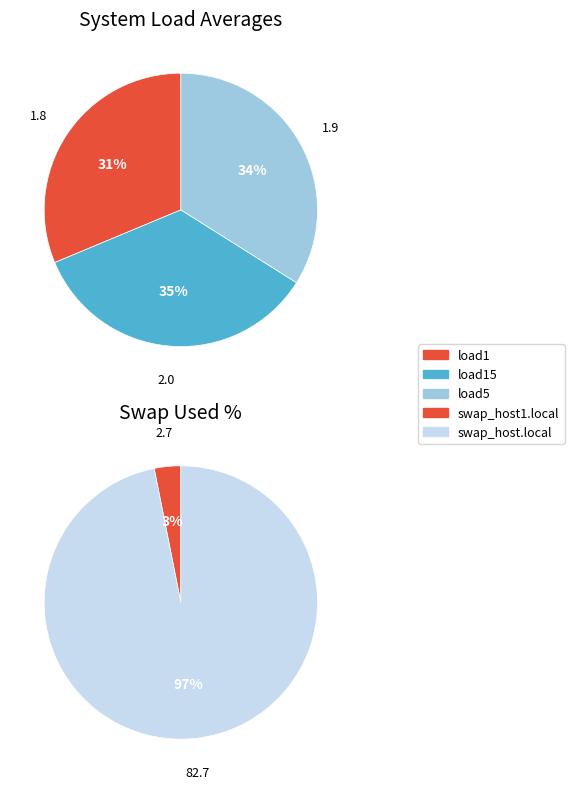

Is there a majority slice in this chart?

No